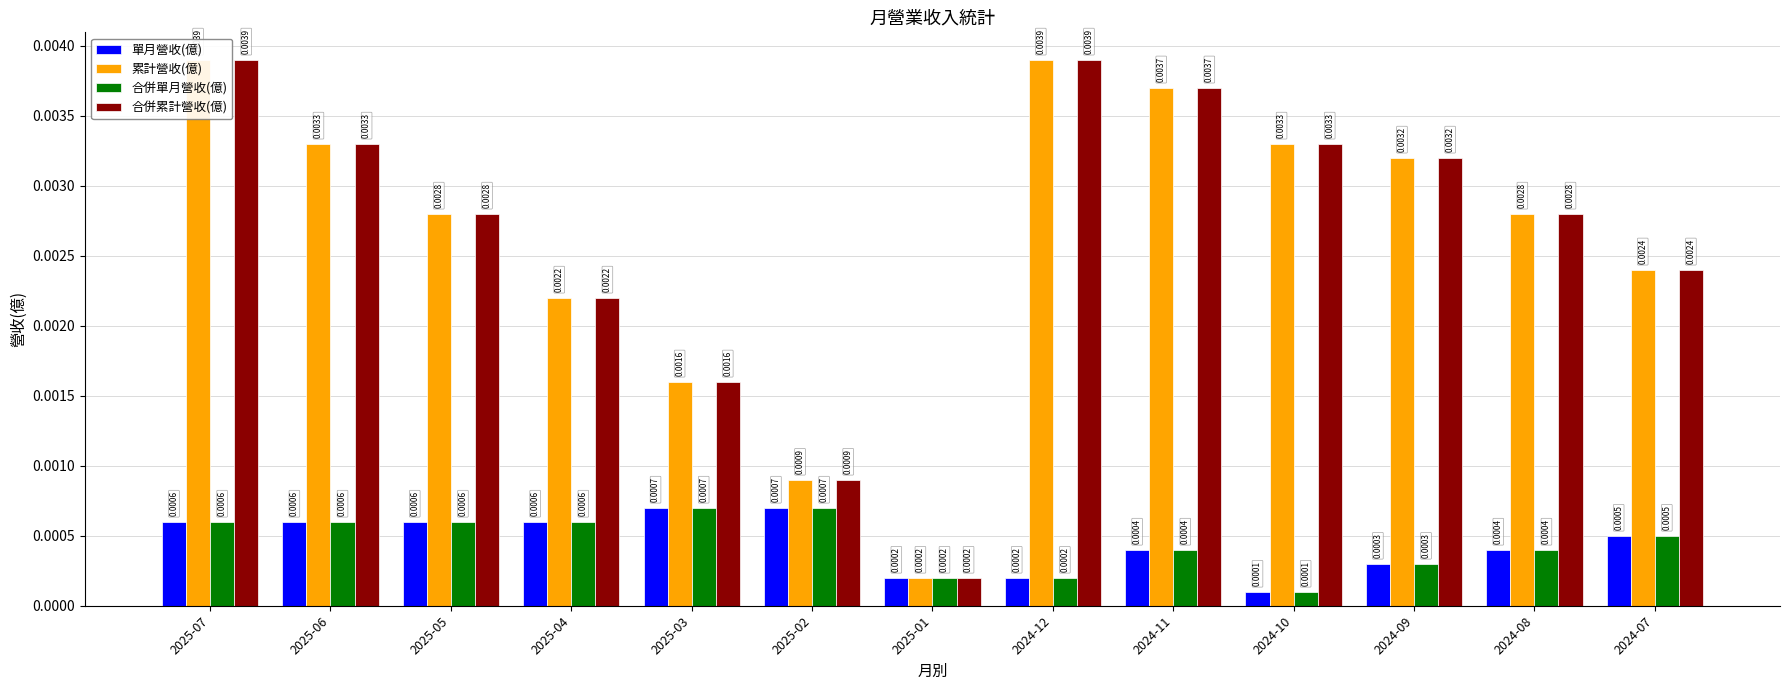

The value of 單月營收(億) at 2025-04 is 0.0. True or false?

False